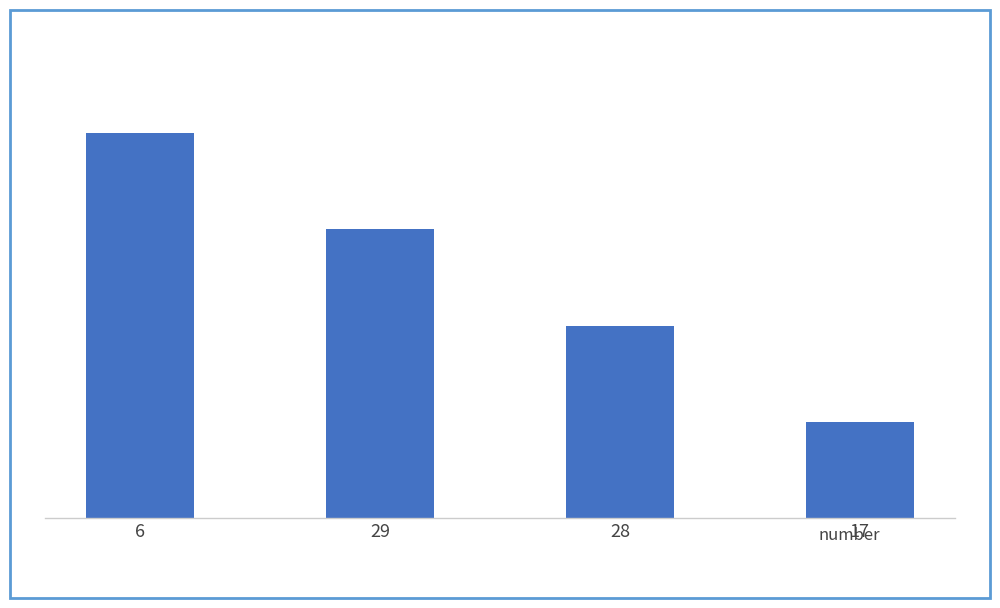

Are the bars horizontal?

No